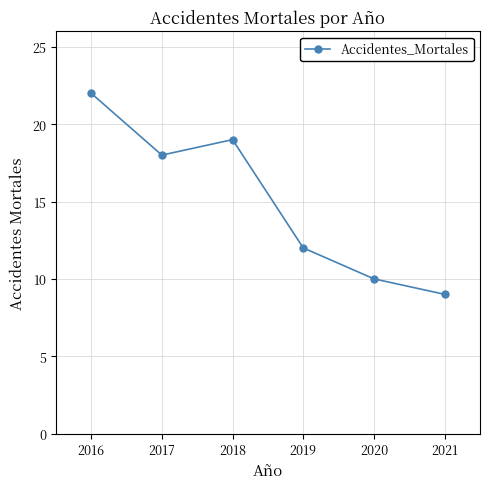

Where is the first local maximum?

2018